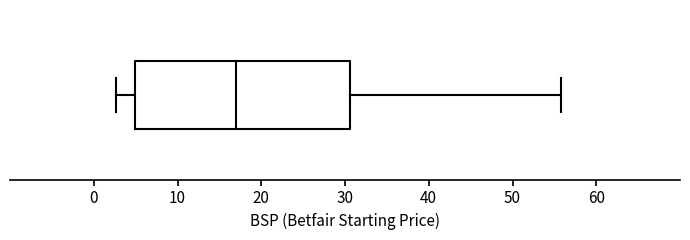

Where is the right edge of the box on the x-axis? The values are not printed on the chart, so give them approximately, as read against the axis.

31